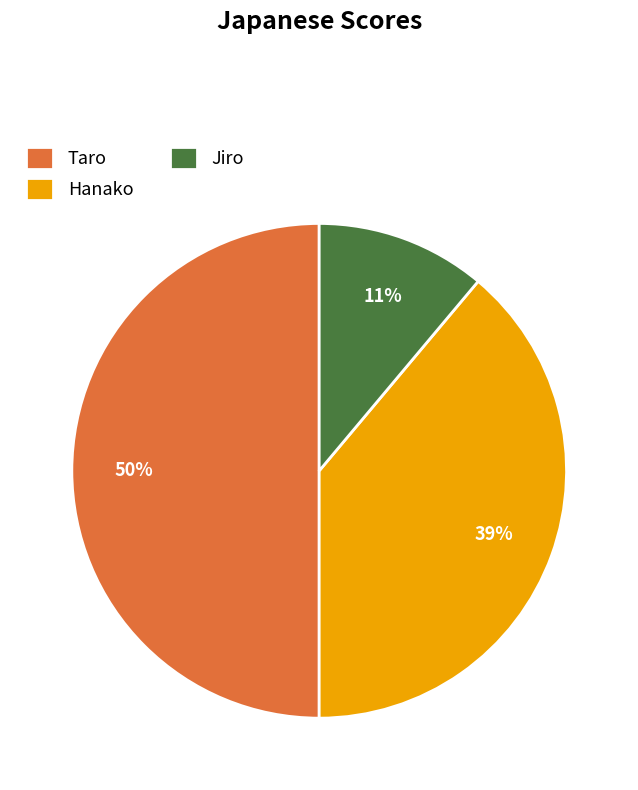

Do Taro and Hanako together represent more than half of the pie?

Yes